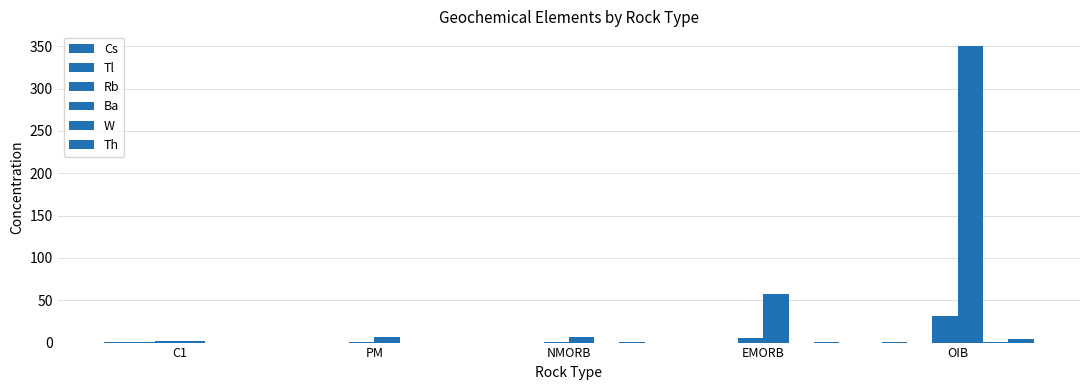

Are the bars horizontal?

No